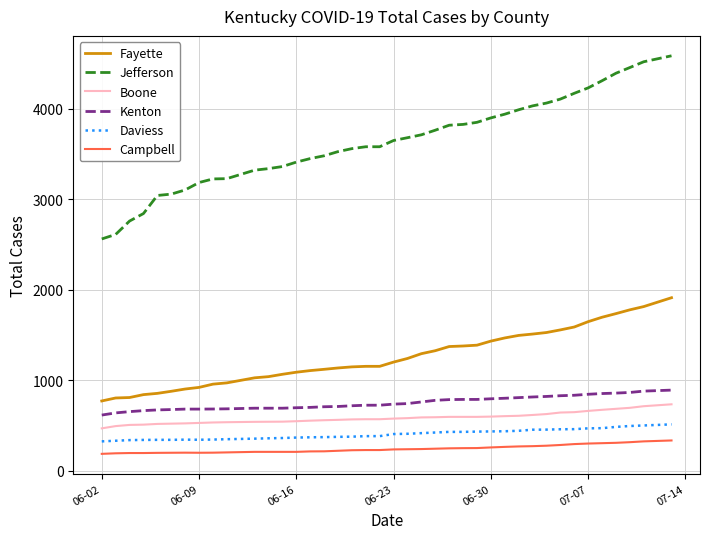

What are all the series names shown in the legend?

Fayette, Jefferson, Boone, Kenton, Daviess, Campbell